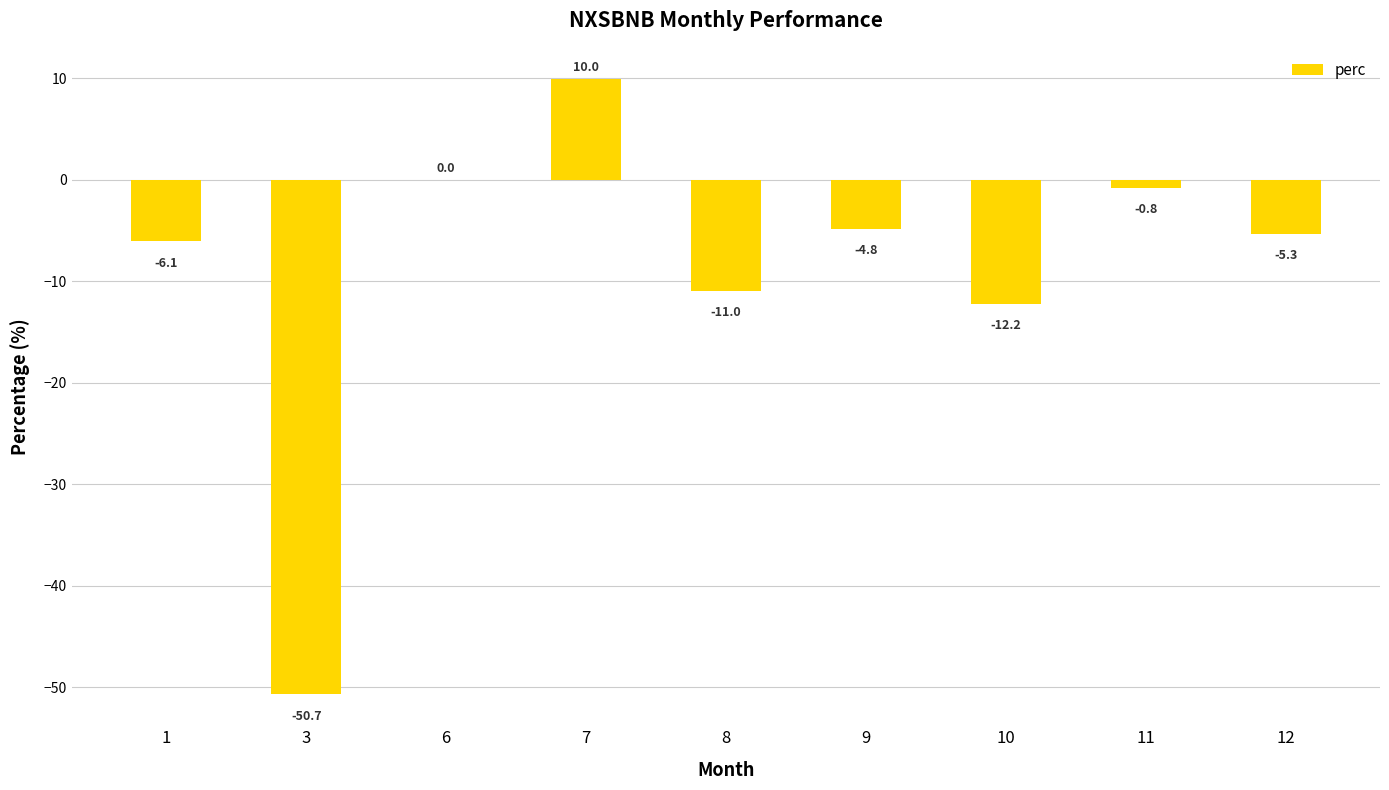

What is the sum of the values at 6 and 10?

-12.2